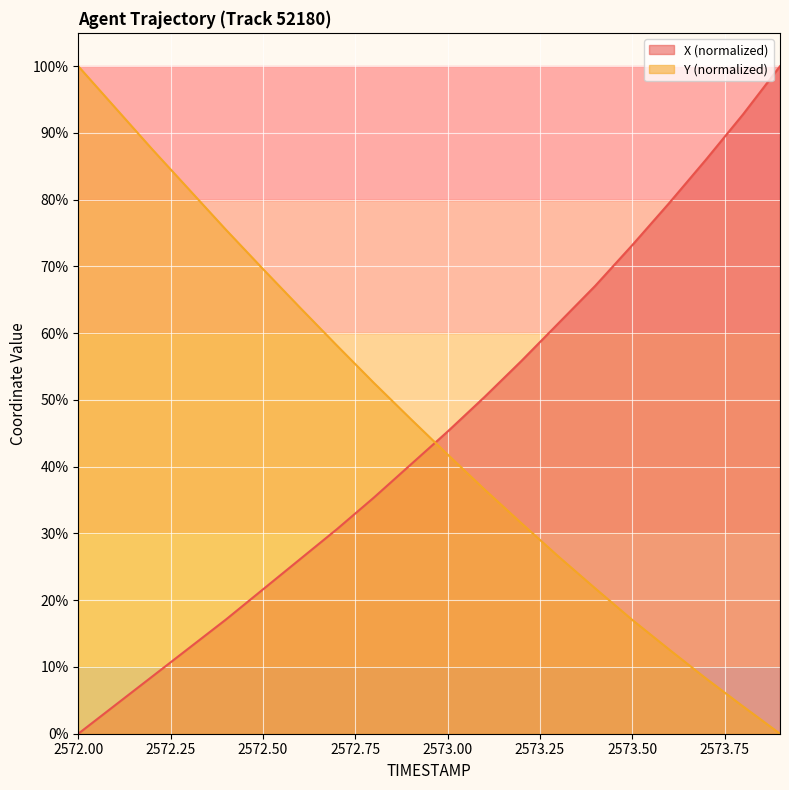

Where is Y nearest to the value 50?

2572.8